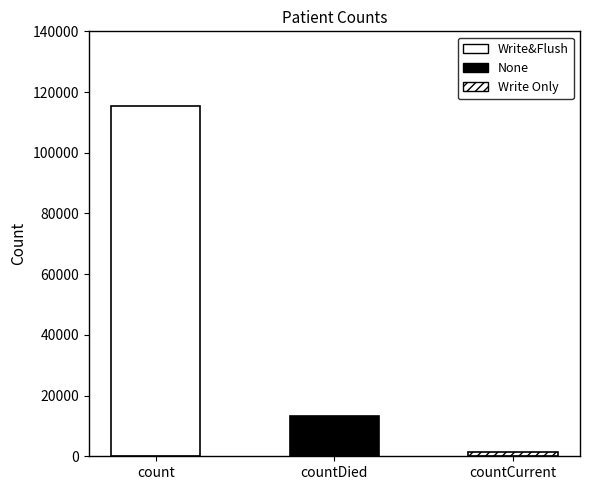

List the labels in order of value, largest first.

count, countDied, countCurrent